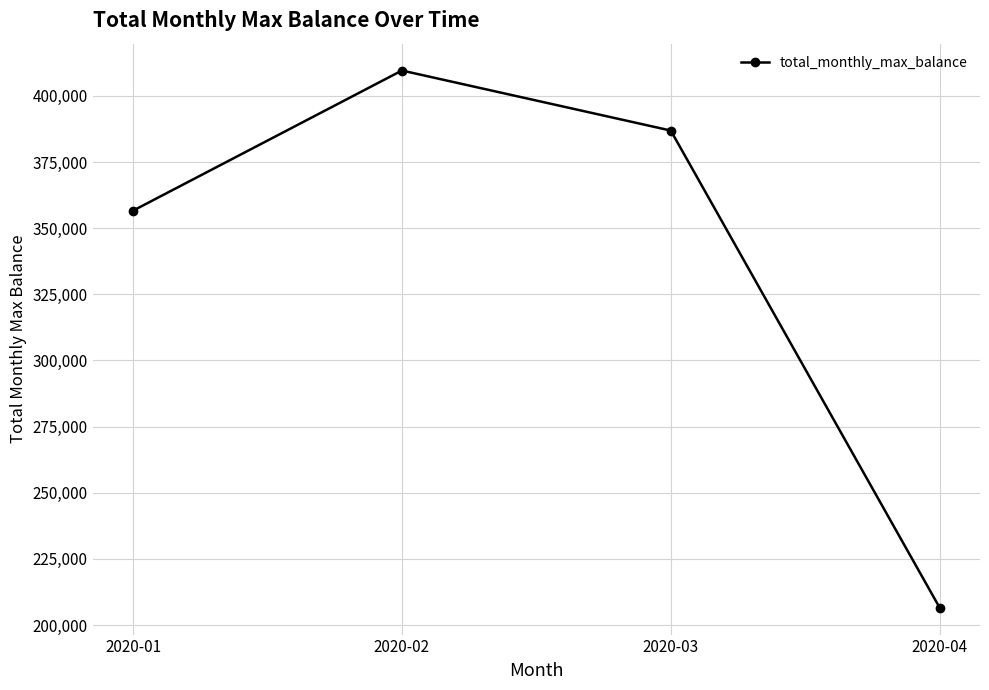

What is the sum of the values at 2020-02 and 2020-04?

616143